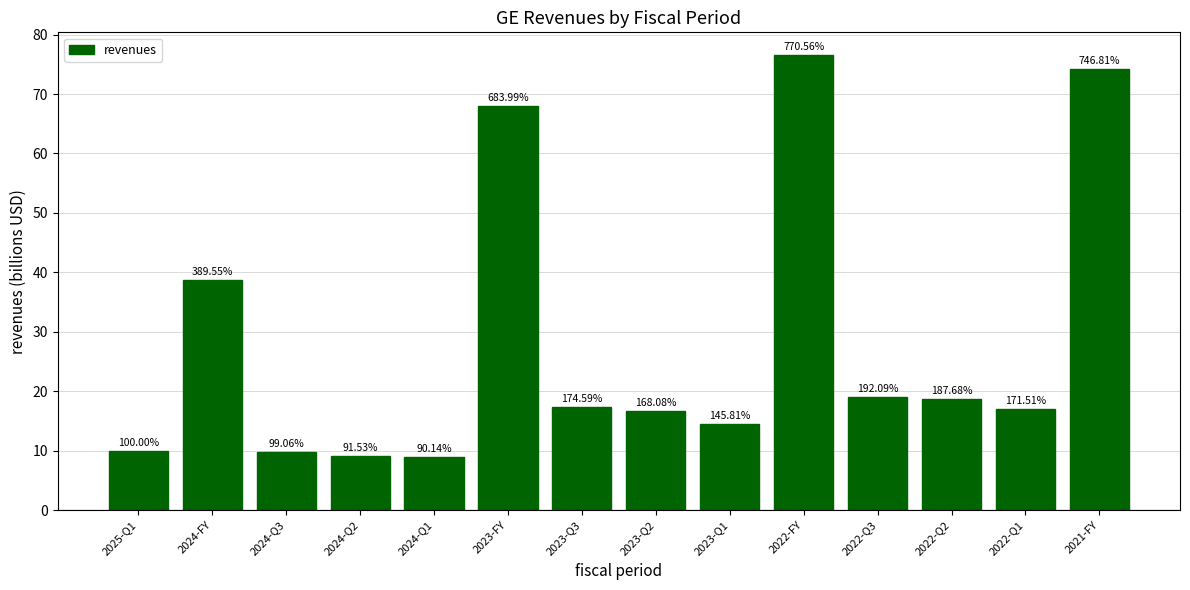

How many bars are there in total?

14